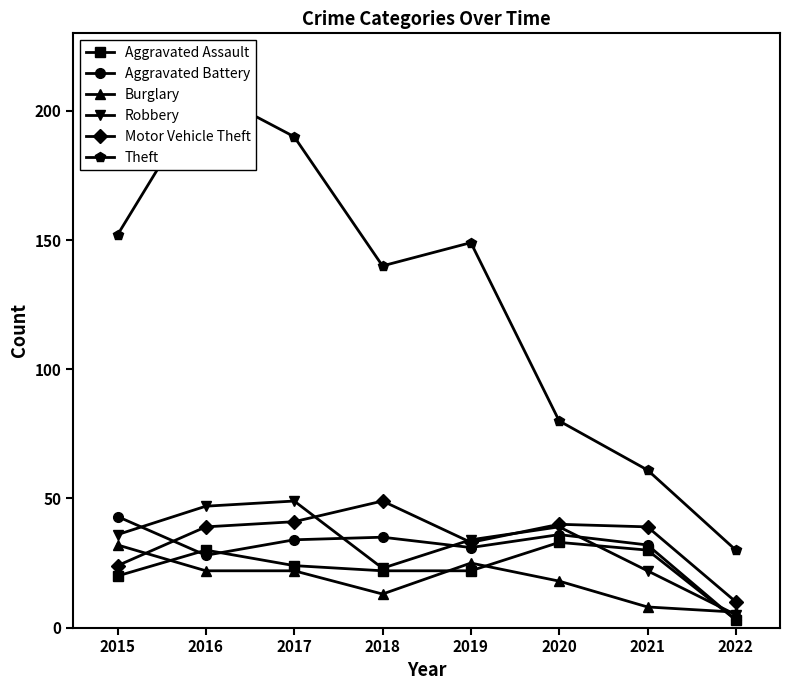

The Robbery series shows 47 at 2016. True or false?

True